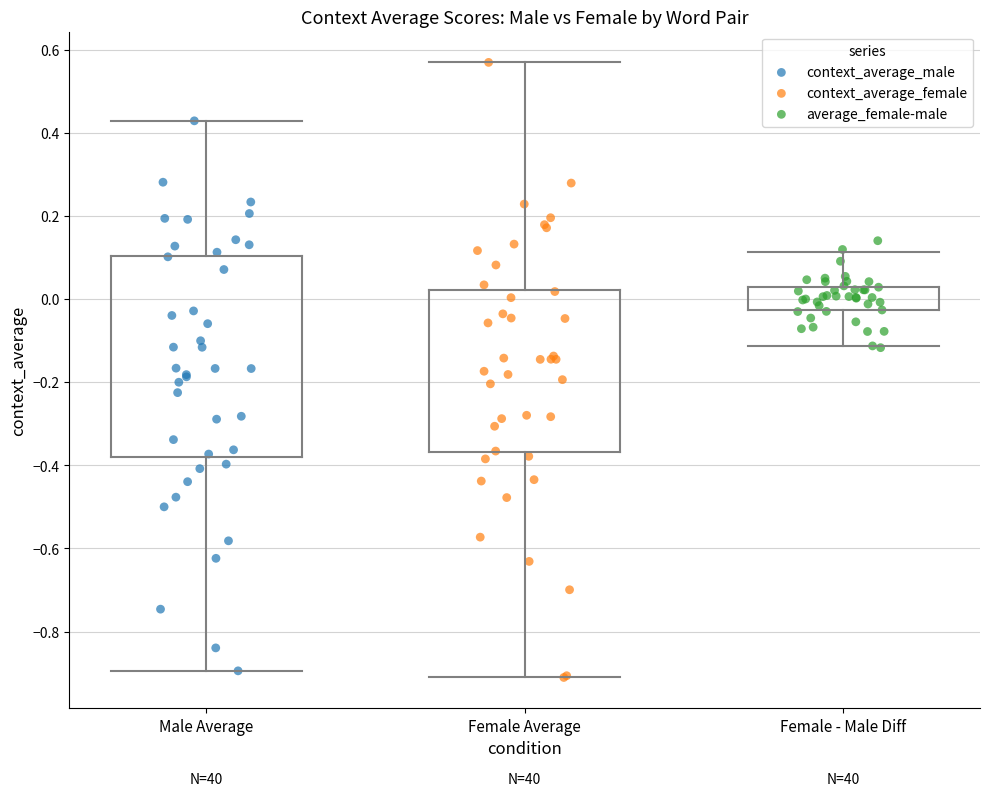

Which series contains the highest Y value?

context_average_female